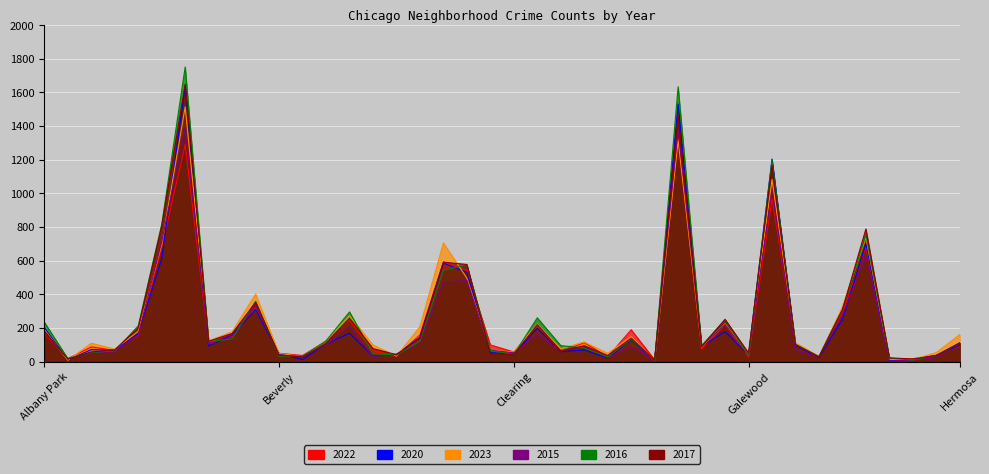

Where is 2015 nearest to the value 696?

Auburn Gresham